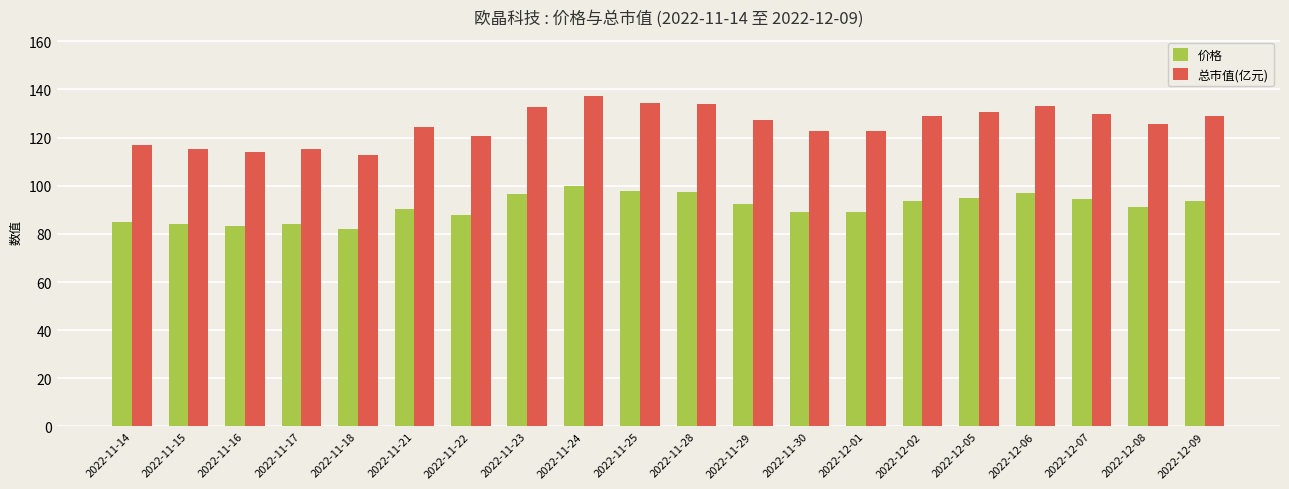

Rank the series by their average value, from highest to lowest.

总市值(亿元), 价格